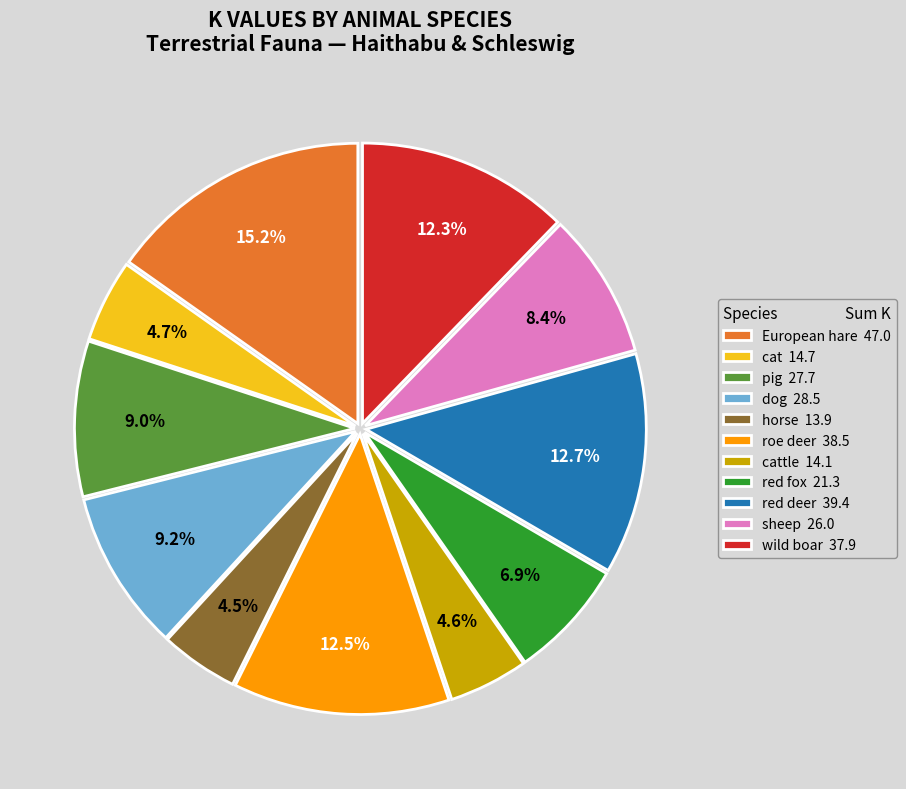

Which slice is the largest?

European hare 47.0